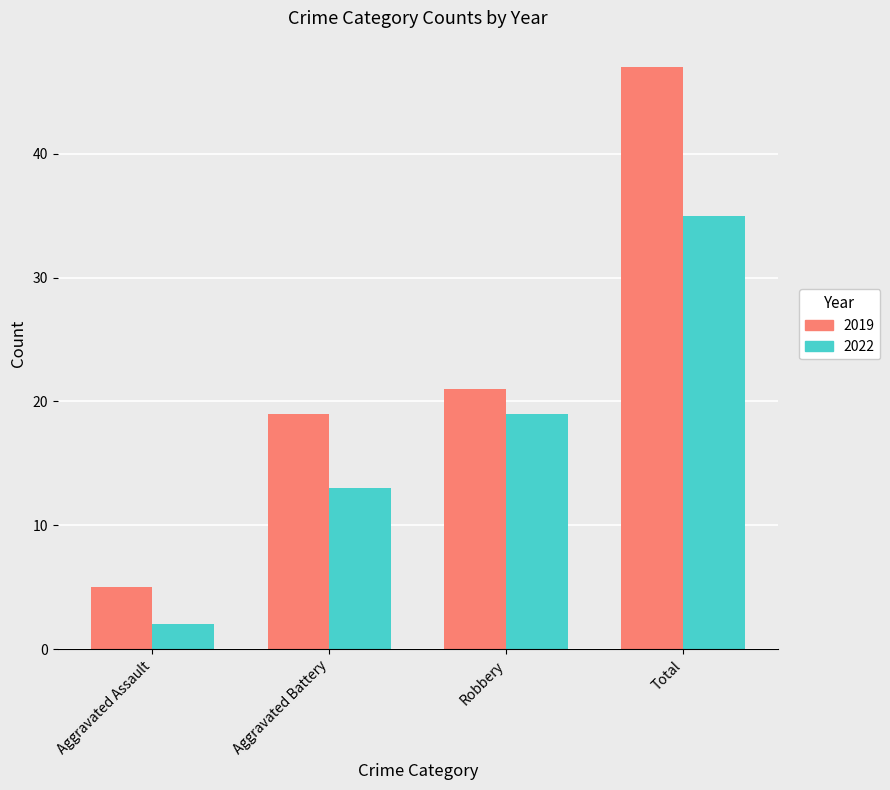

Reading left to right, transcribe all the data shown in this chart.

2019: Aggravated Assault=5	Aggravated Battery=19	Robbery=21	Total=47
2022: Aggravated Assault=2	Aggravated Battery=13	Robbery=19	Total=35